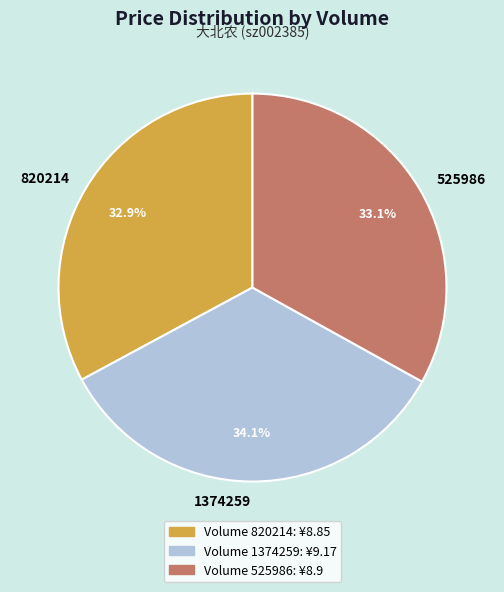

What is the largest slice in the pie chart?

1374259